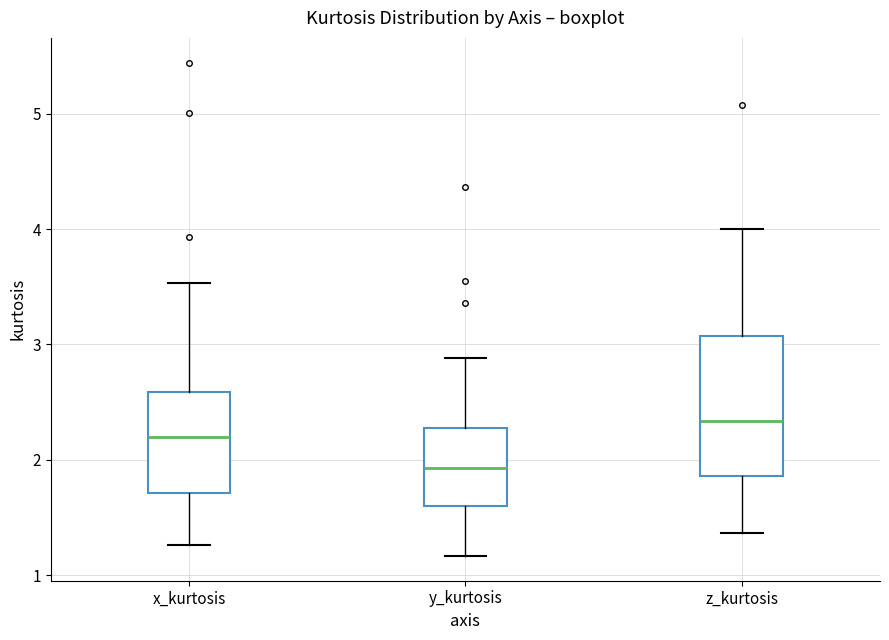

Which box is the tallest, from its lower edge to its upper edge?

z_kurtosis